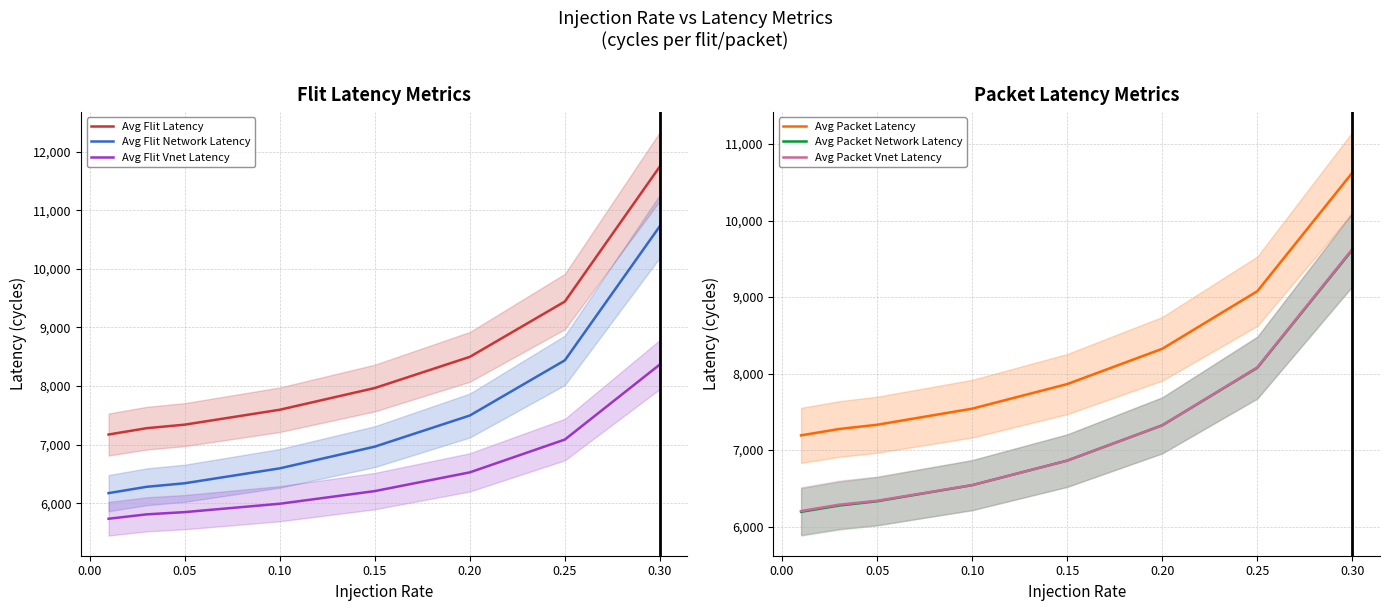

Which series has the largest range (max minus min)?

Avg Flit Latency